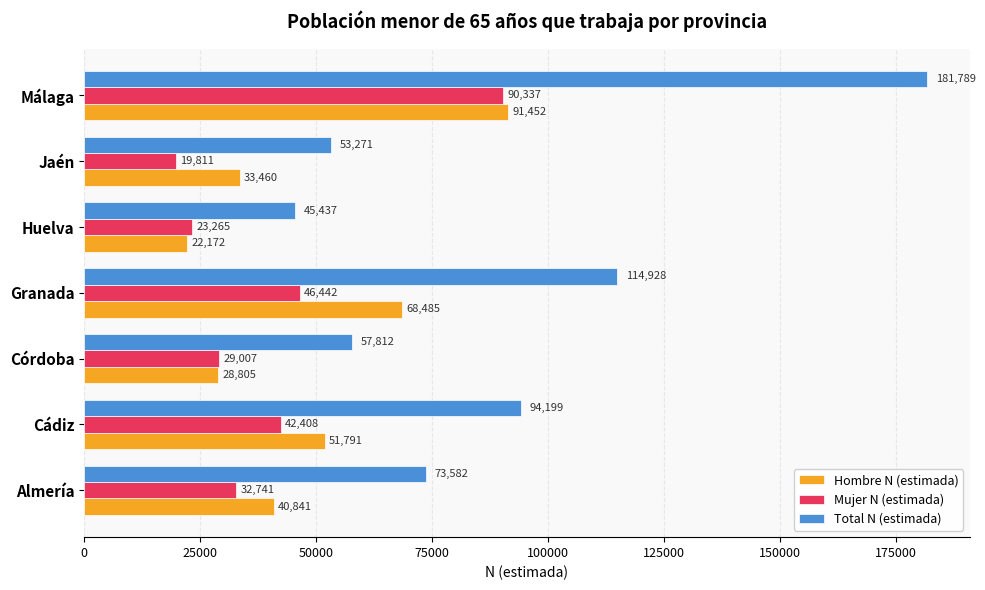

Is it true that Mujer N (estimada) equals 6997 at Córdoba?

False